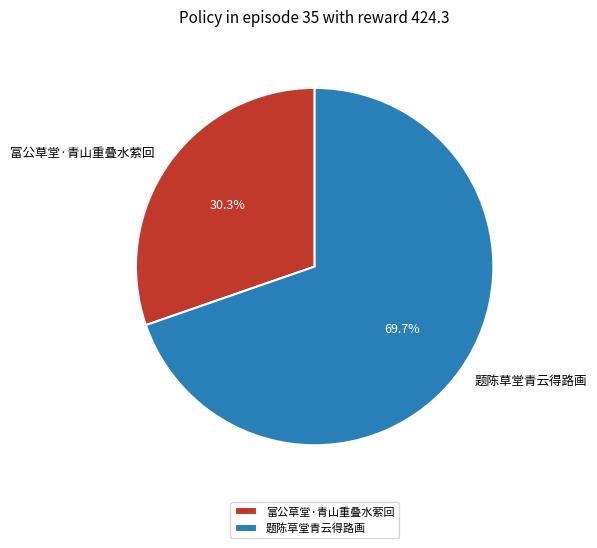

Count the number of slices in the pie.

2